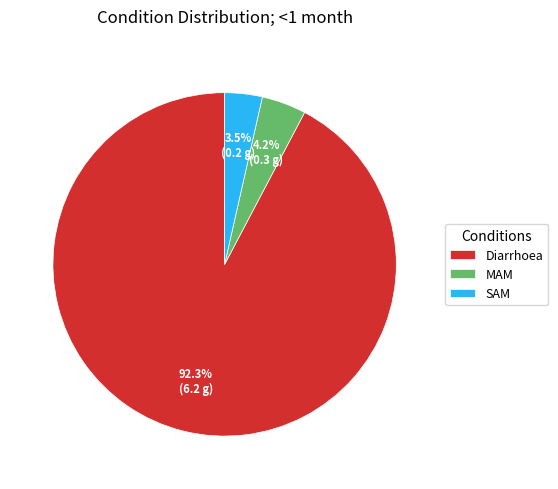

Which slice represents more than half of the pie?

Diarrhoea